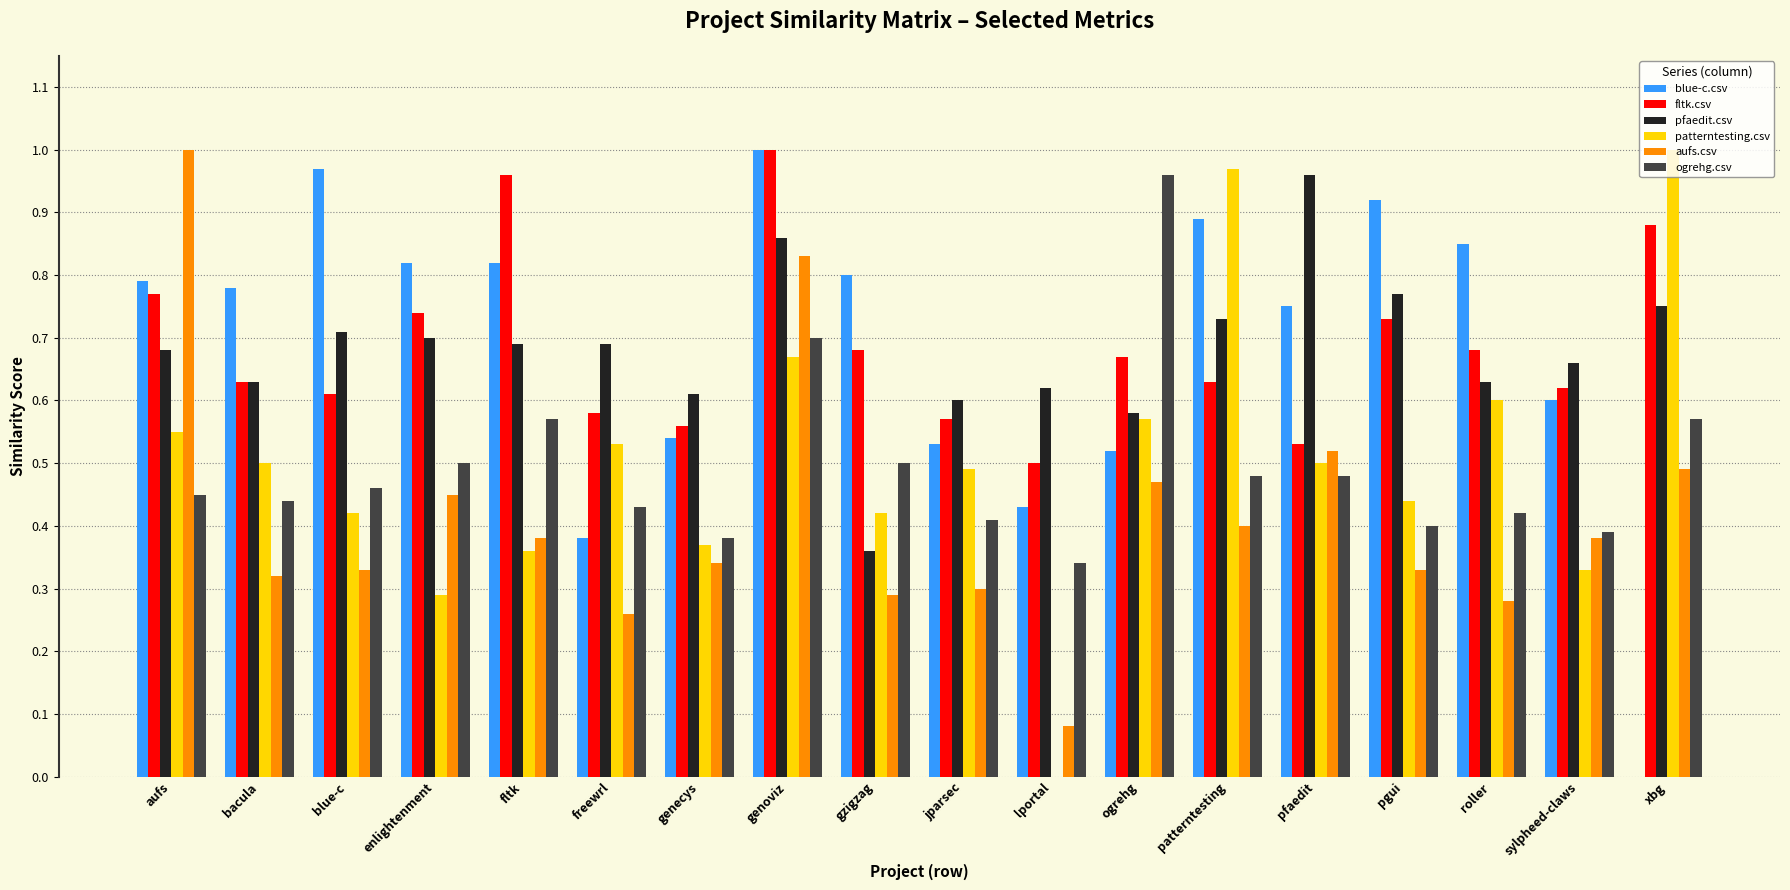

What is the sum of the blue-c.csv values at patterntesting and pfaedit?

1.6